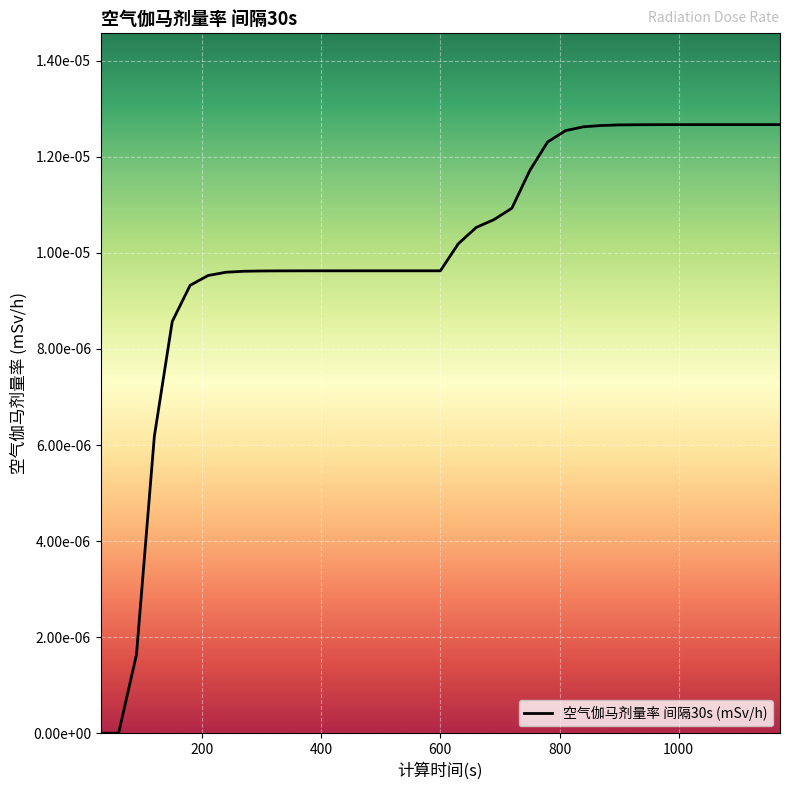

Which label corresponds to the largest value in the chart?

1110